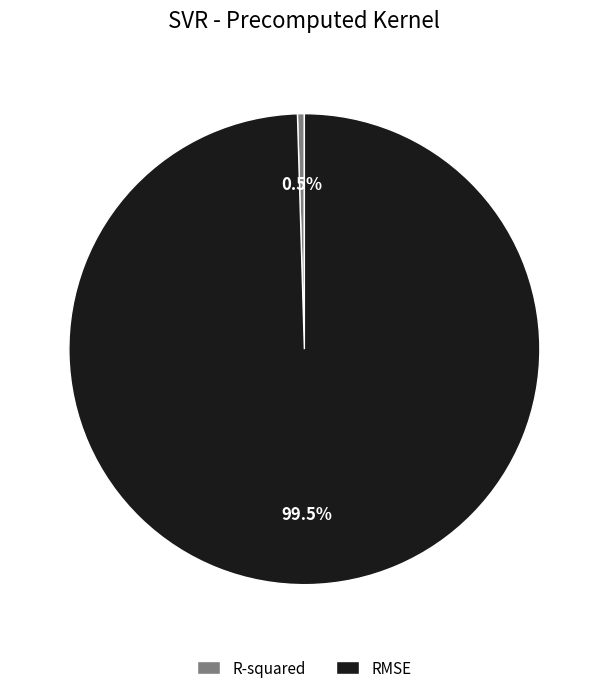

Does any single category account for the majority?

Yes